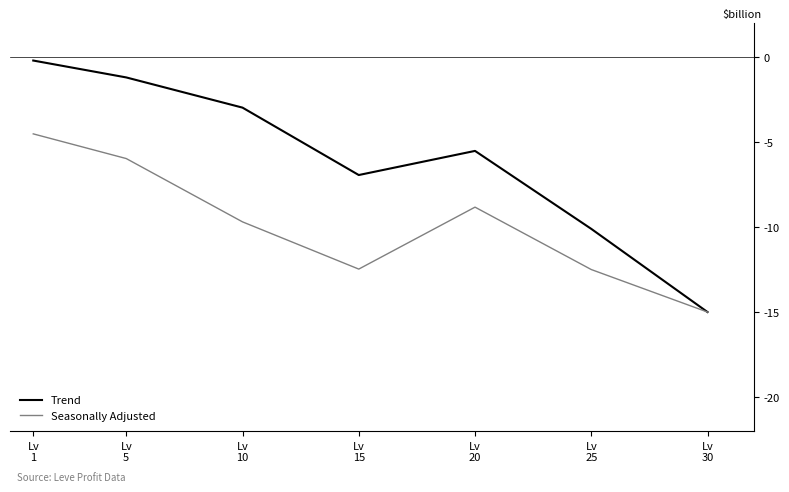

The value of Seasonally Adjusted at Lv
25 is -12.5. True or false?

True